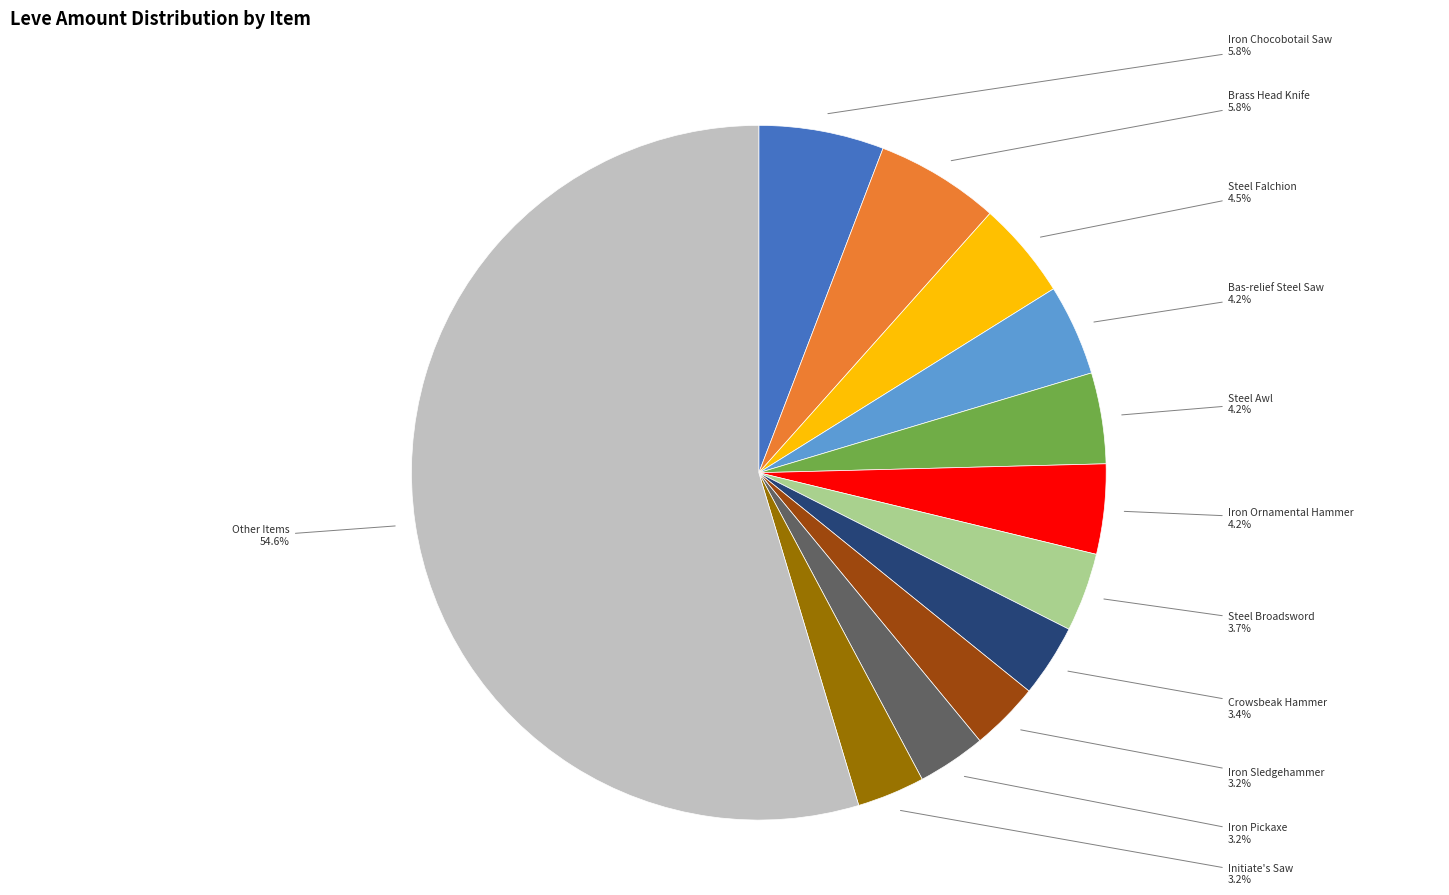

What is the largest slice in the pie chart?

Other Items